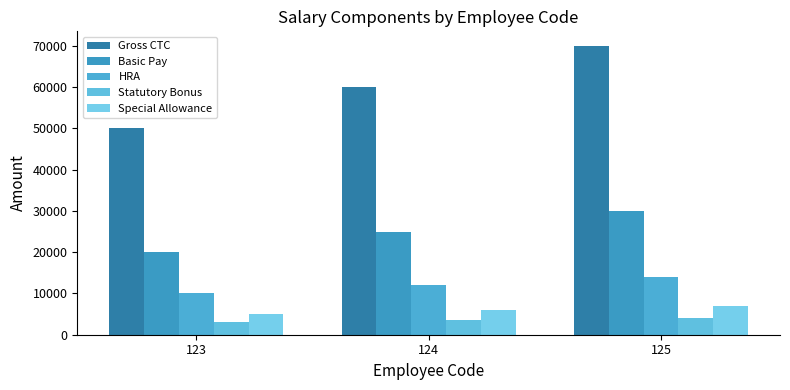

How many series are shown in this chart?

5